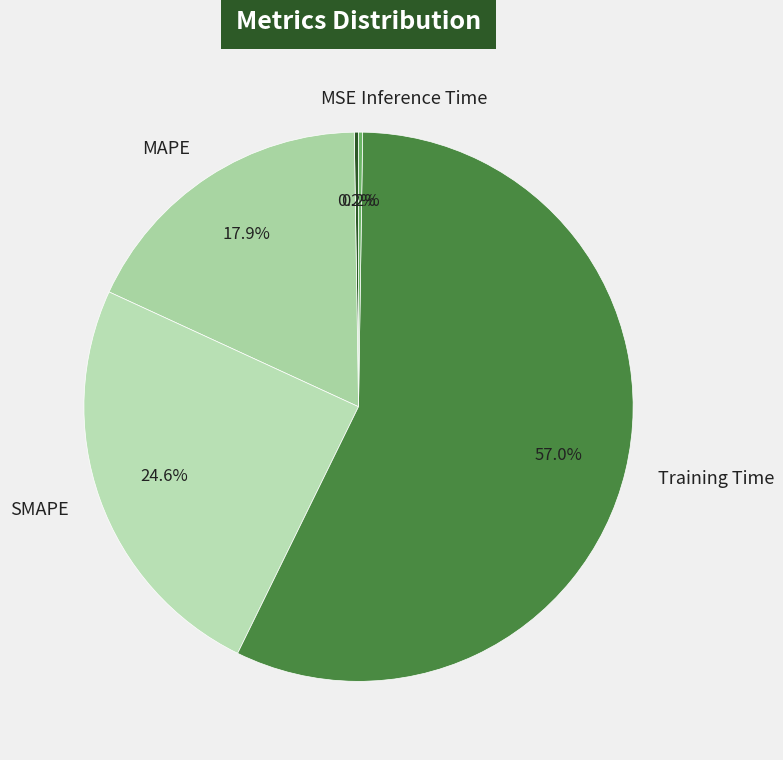

What is the largest slice in the pie chart?

Training Time